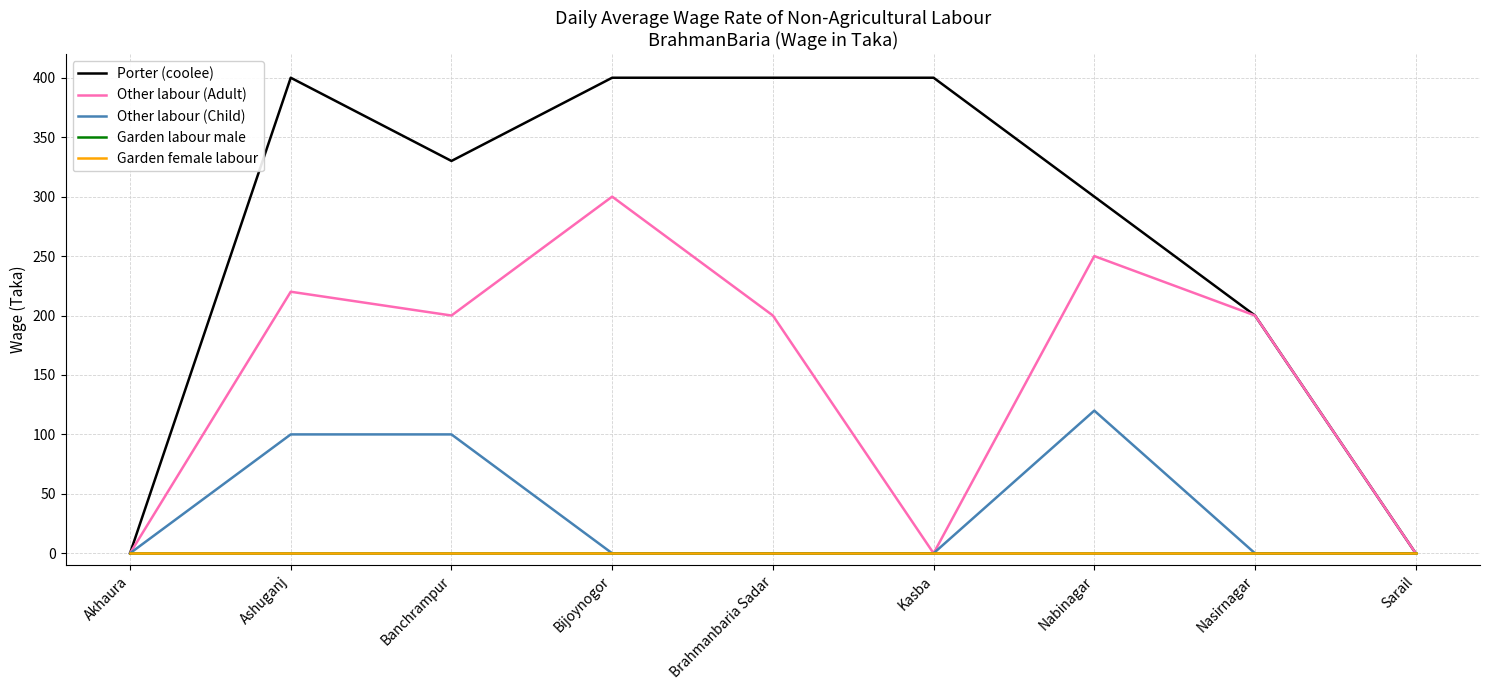

What is the greatest value displayed?

400